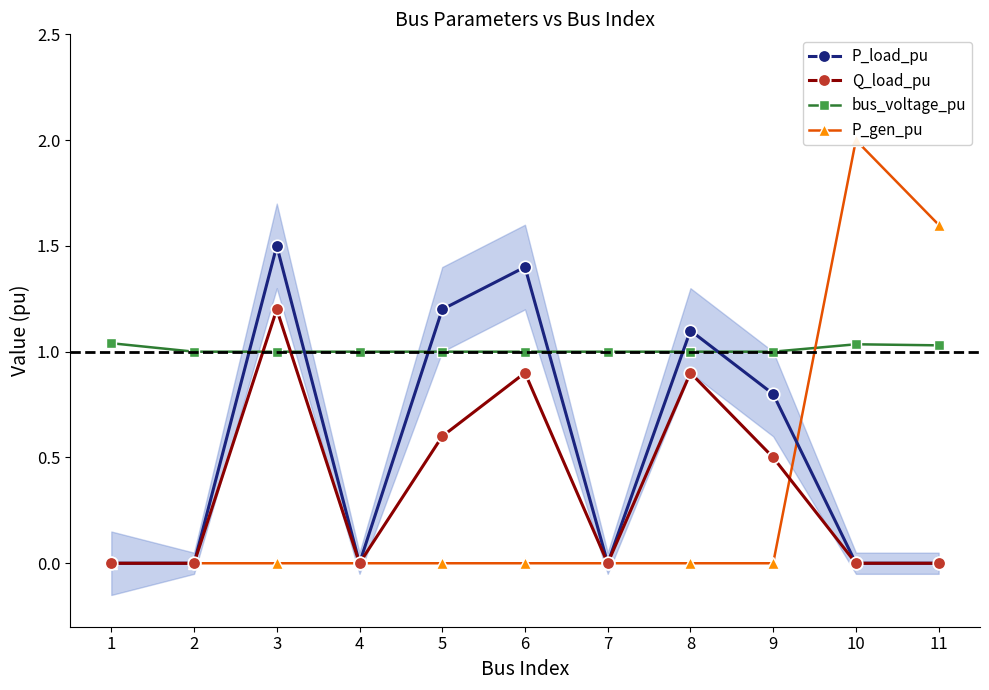

Reading right to left, transcribe all the data shown in this chart.

P_load_pu: 11=0.0	10=0.0	9=0.8	8=1.1	7=0.0	6=1.4	5=1.2	4=0.0	3=1.5	2=0.0	1=0.0
Q_load_pu: 11=0.0	10=0.0	9=0.5	8=0.9	7=0.0	6=0.9	5=0.6	4=0.0	3=1.2	2=0.0	1=0.0
bus_voltage_pu: 11=1.0	10=1.0	9=1.0	8=1.0	7=1.0	6=1.0	5=1.0	4=1.0	3=1.0	2=1.0	1=1.0
P_gen_pu: 11=1.6	10=2.0	9=0.0	8=0.0	7=0.0	6=0.0	5=0.0	4=0.0	3=0.0	2=0.0	1=0.0